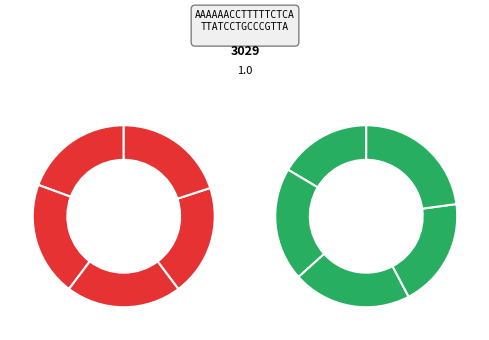

Count the number of slices in the pie.

10